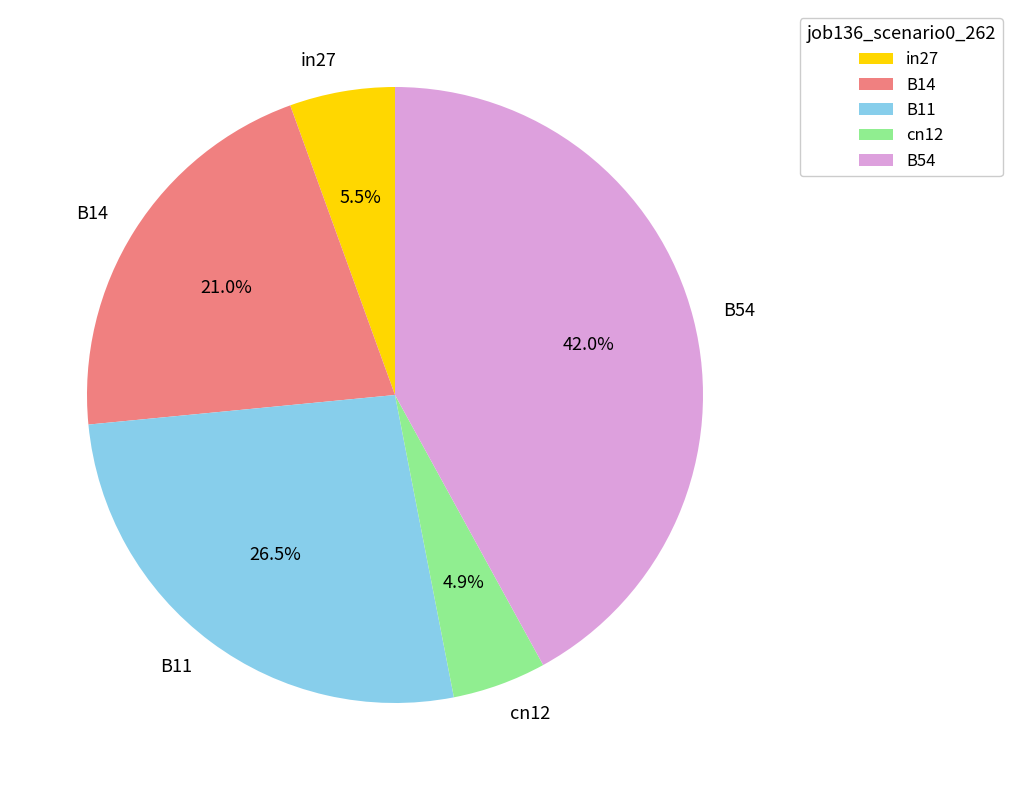

What is the largest slice in the pie chart?

B54